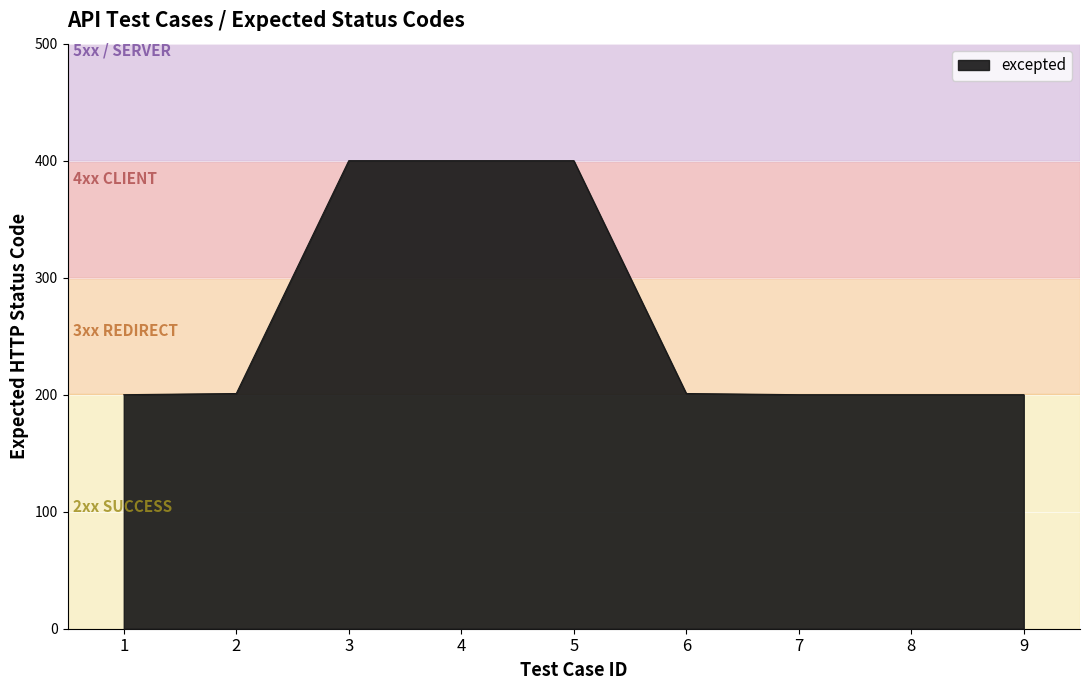

The value at 7 is 99. True or false?

False